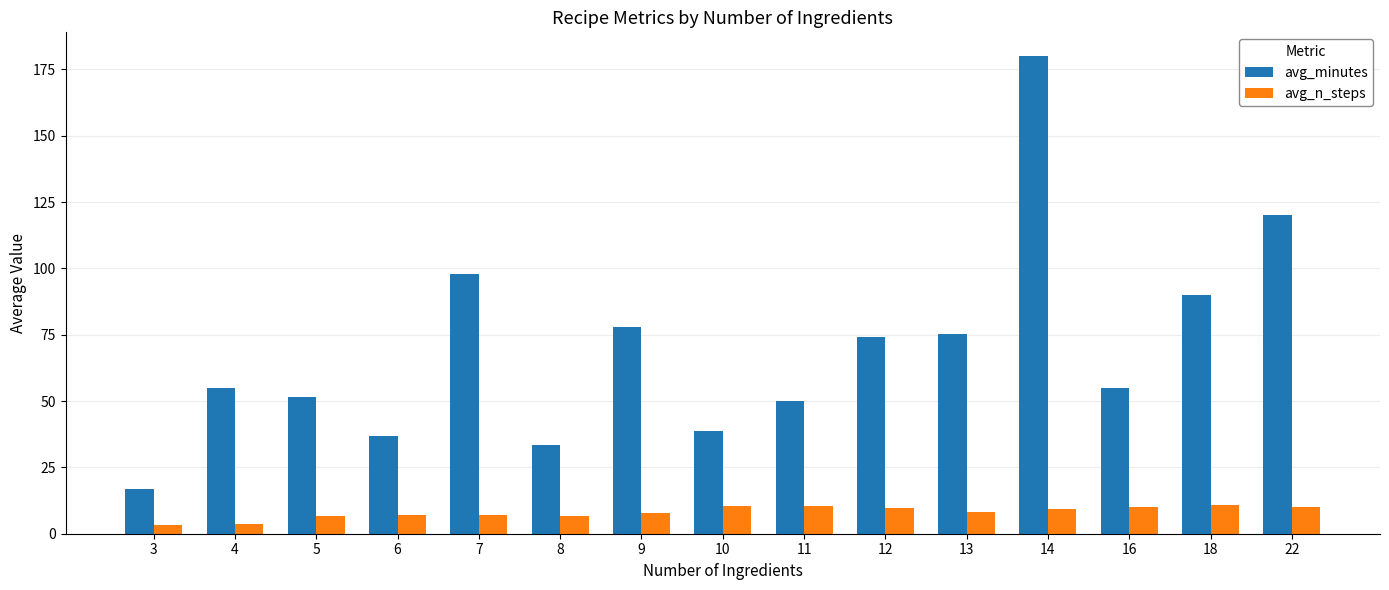

Rank the series by their maximum value, from lowest to highest.

avg_n_steps, avg_minutes